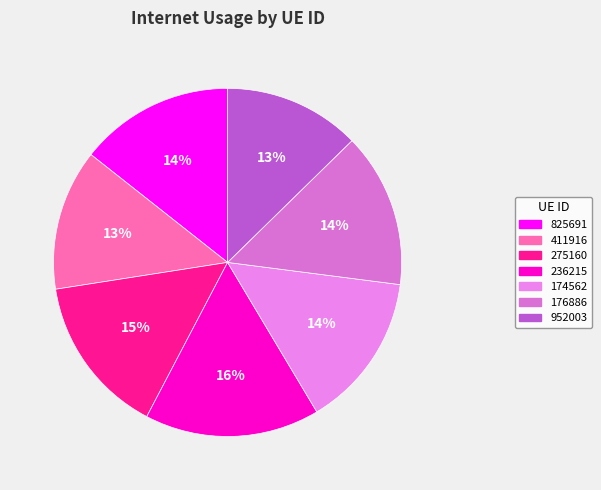

Rank the categories by value from highest to lowest.

236215, 275160, 174562, 176886, 825691, 411916, 952003